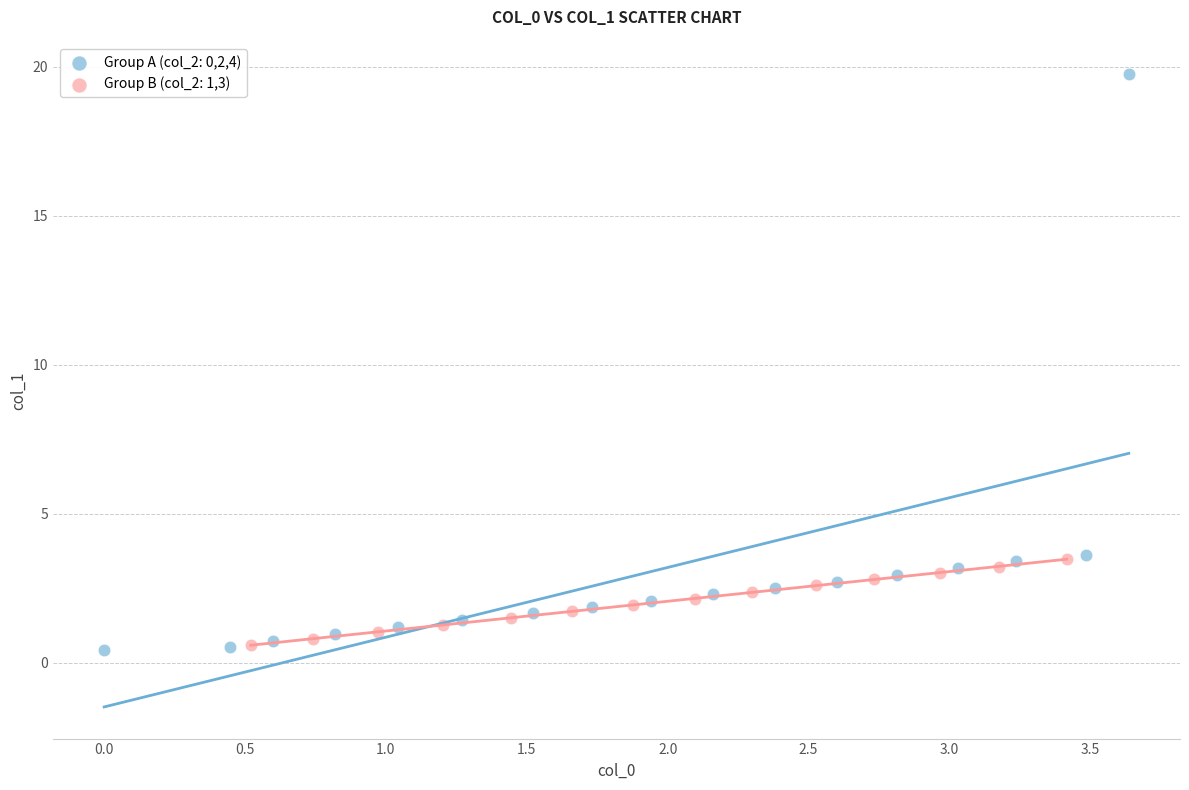

Which series reaches the maximum Y coordinate?

Group A (col_2: 0,2,4)